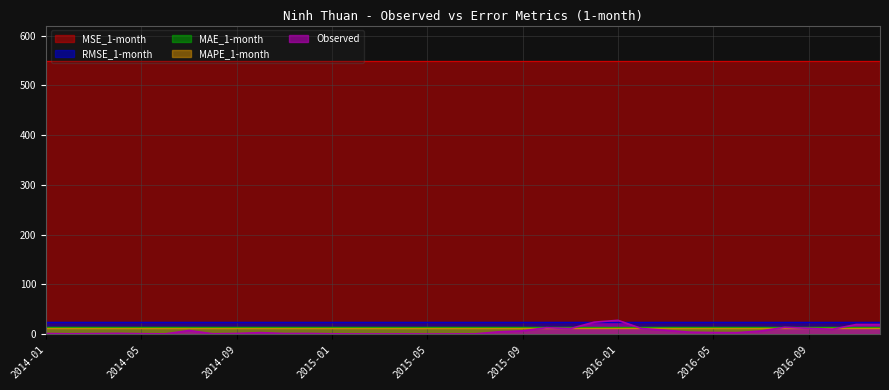

What is the greatest value displayed?

549.4